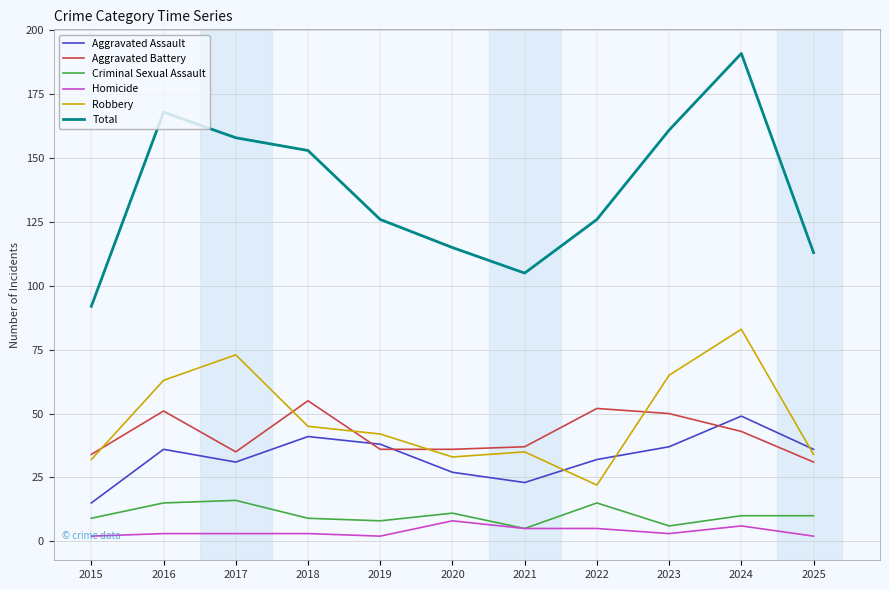

True or false: Aggravated Assault has a value of 11 at 2019.

False